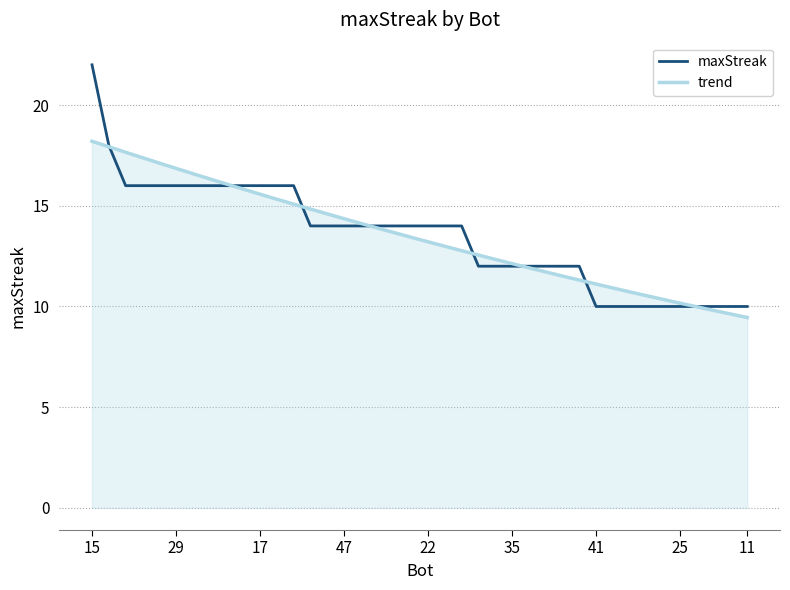

What is the label of the 5th point from the left?

37